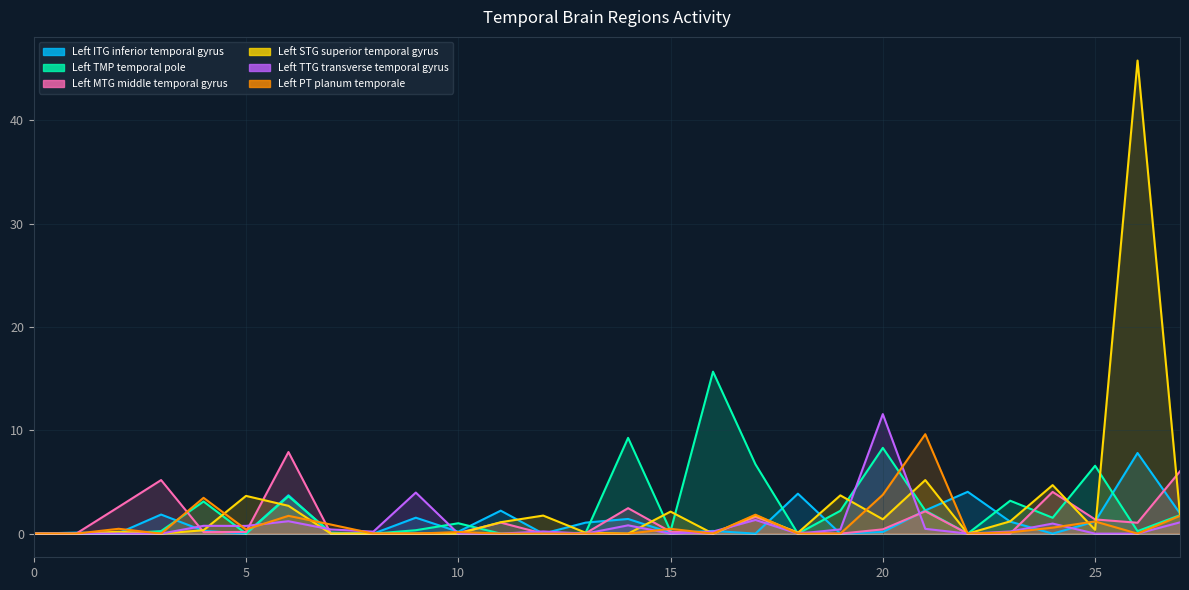

How many categories are shown in the chart?

28